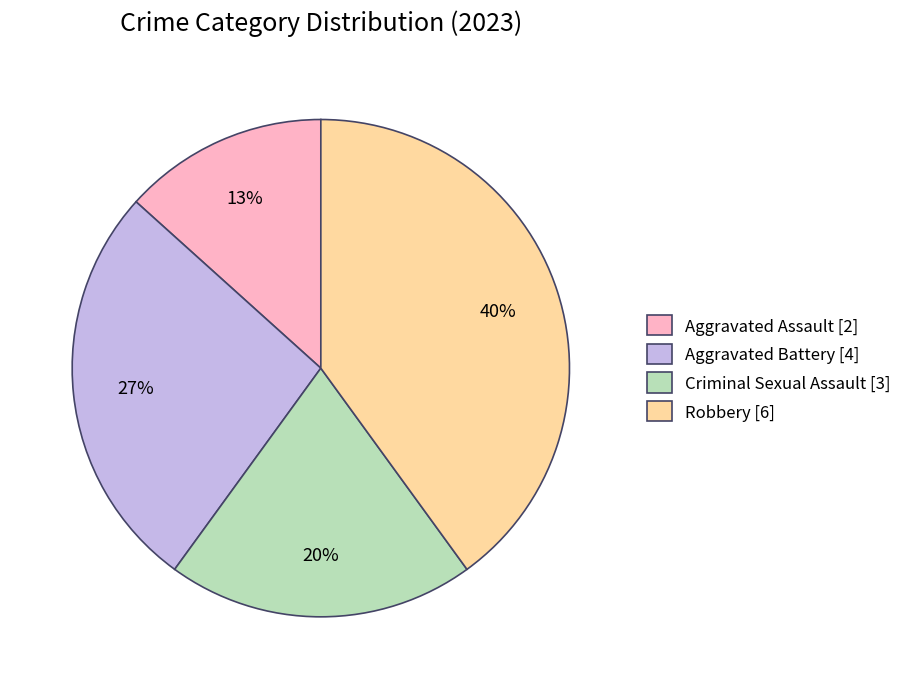

Count the number of slices in the pie.

4